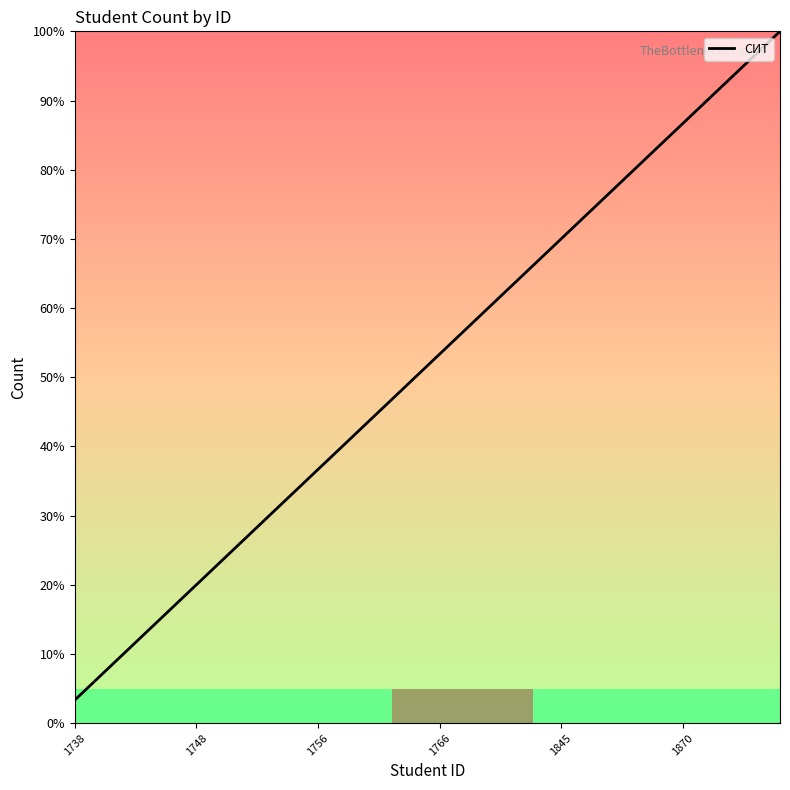

Reading left to right, extract all data points from this chart.

3.3	6.7	10.0	13.3	16.7	20.0	23.3	26.7	30.0	33.3	36.7	40.0	43.3	46.7	50.0	53.3	56.7	60.0	63.3	66.7	70.0	73.3	76.7	80.0	83.3	86.7	90.0	93.3	96.7	100.0